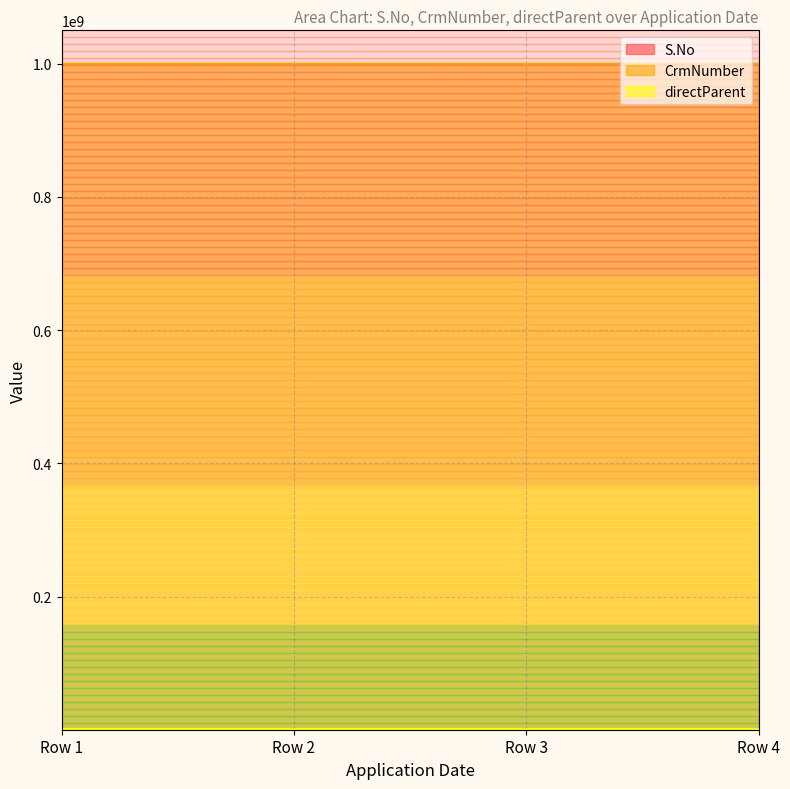

Does the chart display data point markers on the line(s)?

No